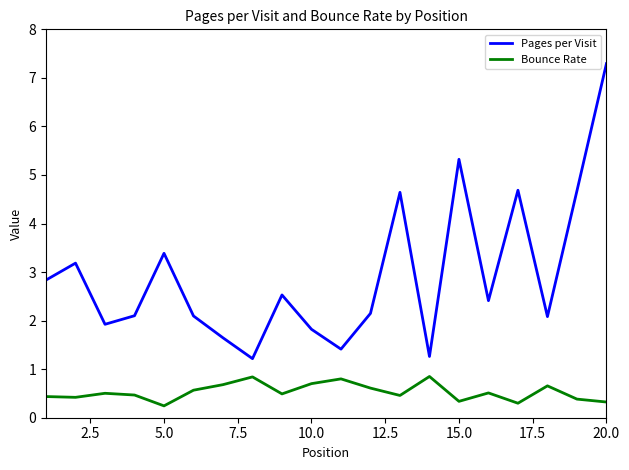

Rank the series by their maximum value, from lowest to highest.

Bounce Rate, Pages per Visit